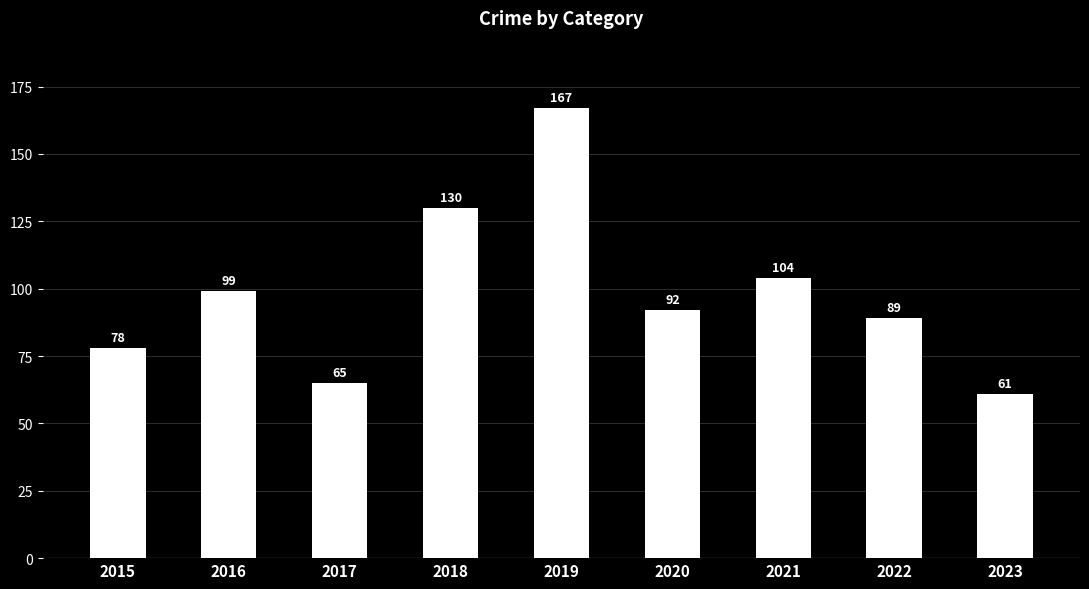

Where does the data first go above 92?

2016